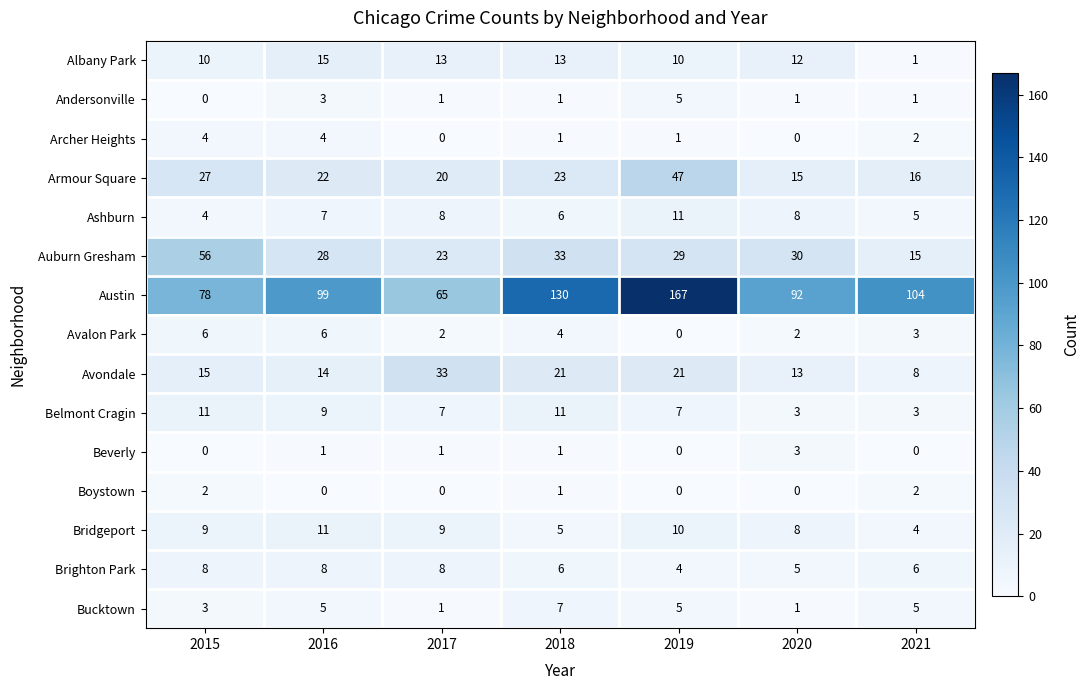

Count the number of data series in this chart.

15